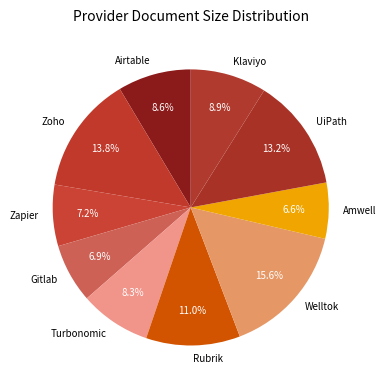

How many slices are in this pie chart?

10